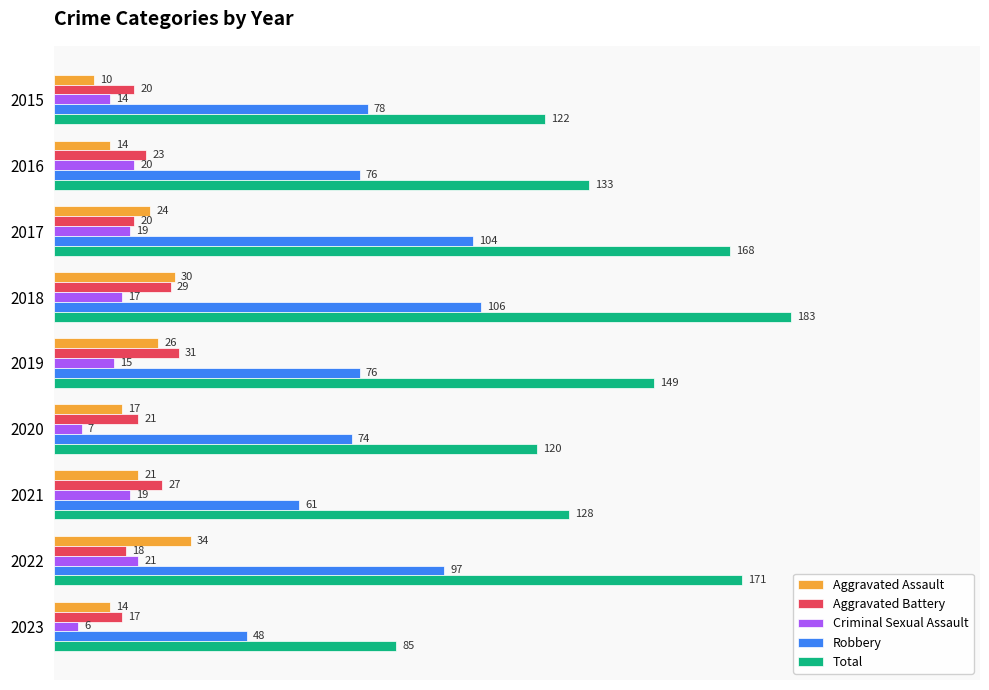

How many values in the Robbery series are below 76?

3